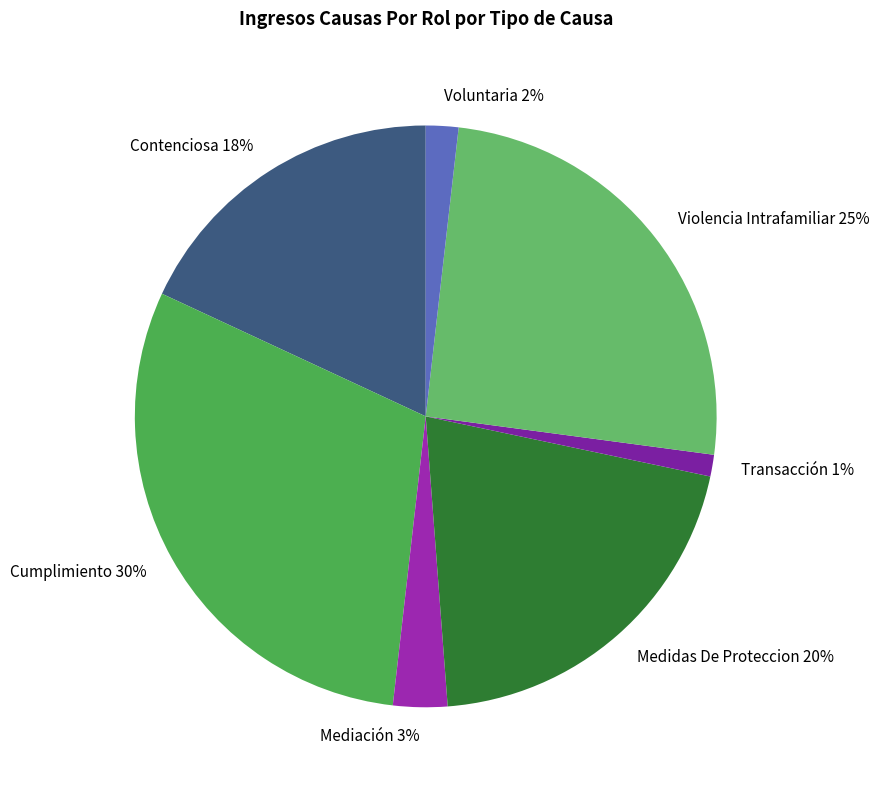

True or false: Contenciosa accounts for 13% of the total.

False